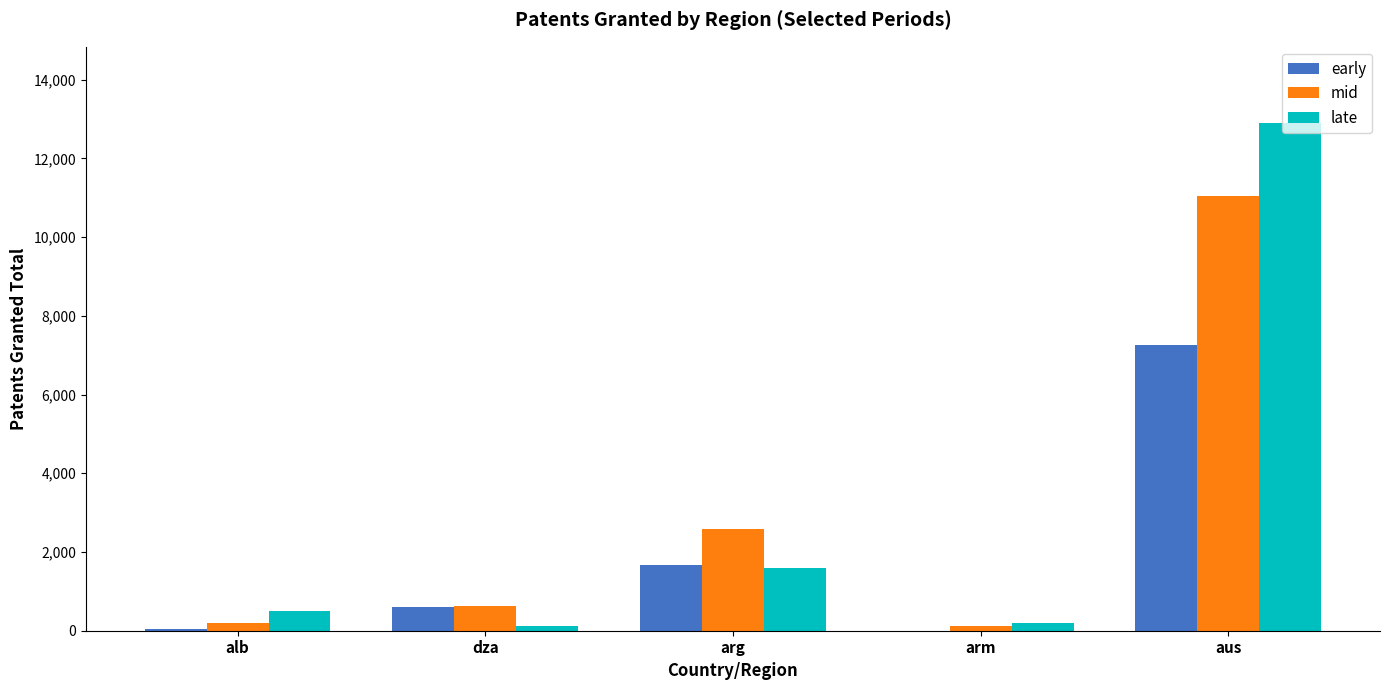

Are the bars grouped side by side (vs. stacked)?

Yes